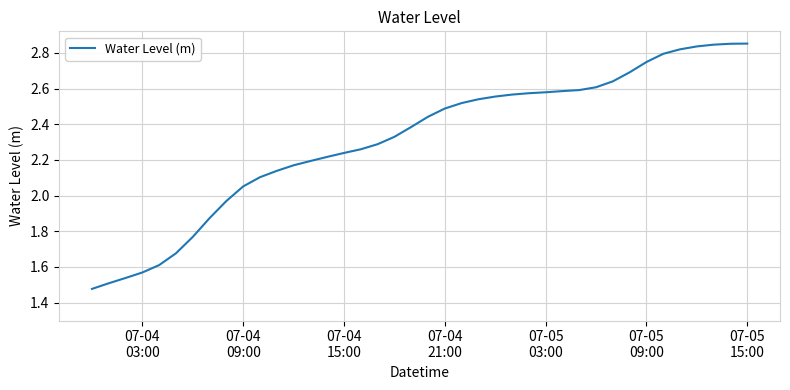

What is the difference between the maximum and minimum values?

1.4